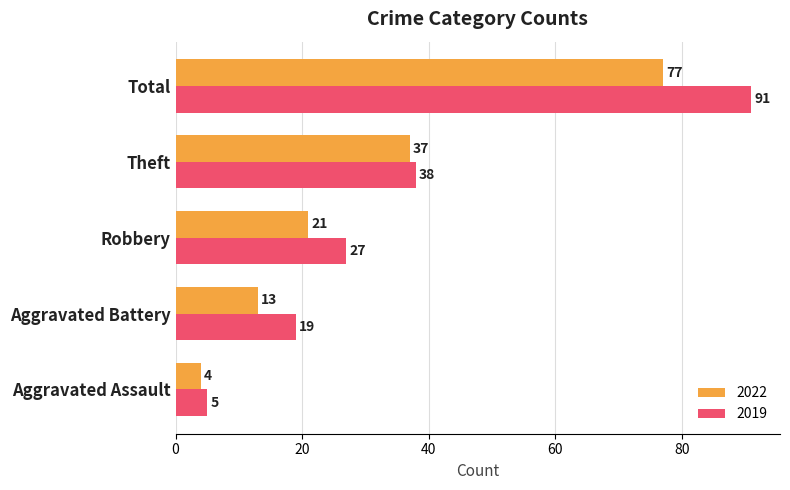

List the series in order of their overall mean, highest first.

2019, 2022